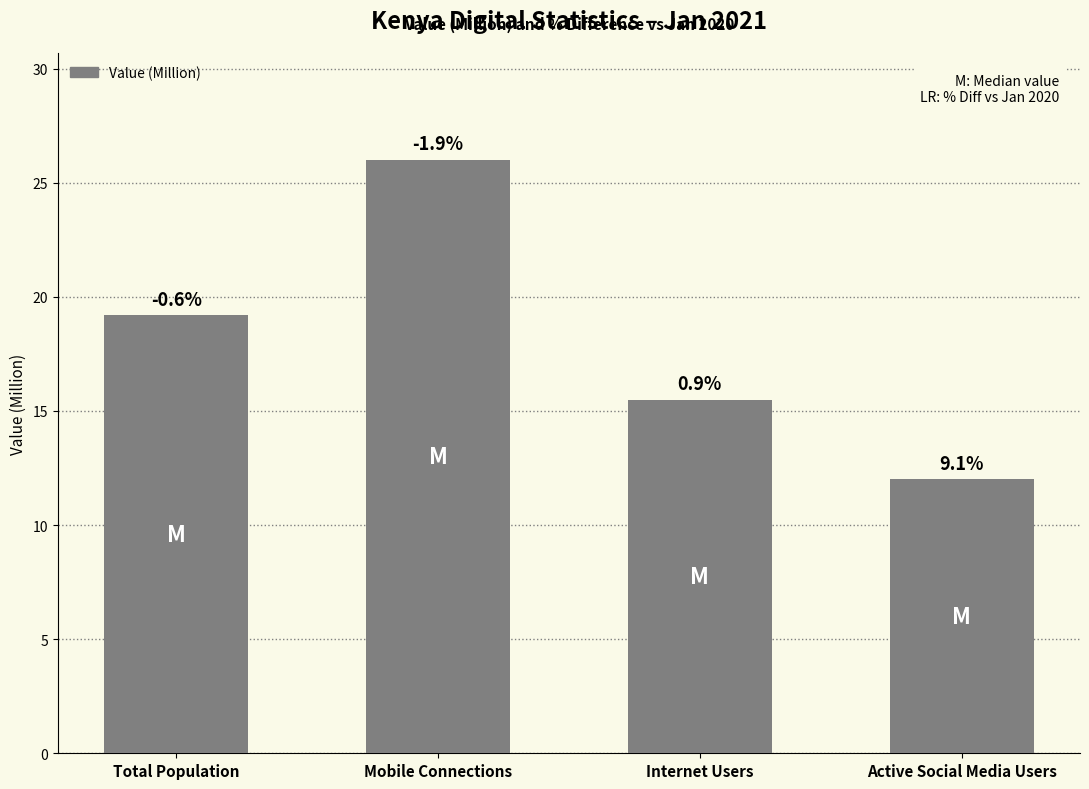

What is the label of the 4th bar from the right?

Total Population